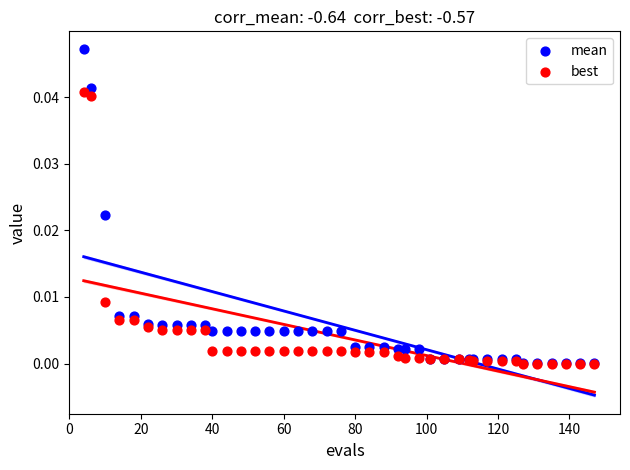

What are all the series names shown in the legend?

mean, best